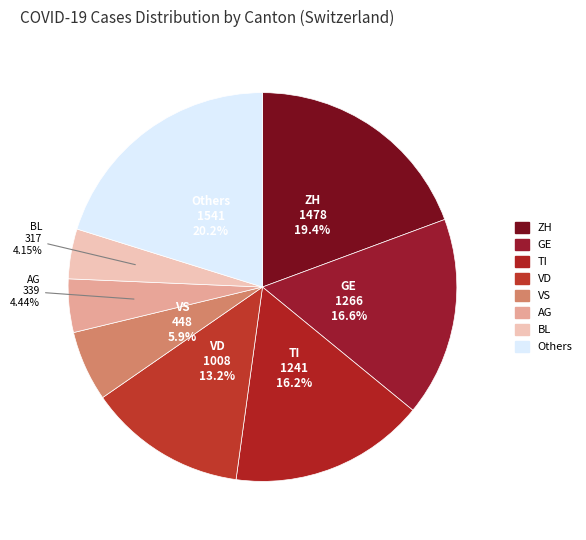

How many slices are in this pie chart?

8